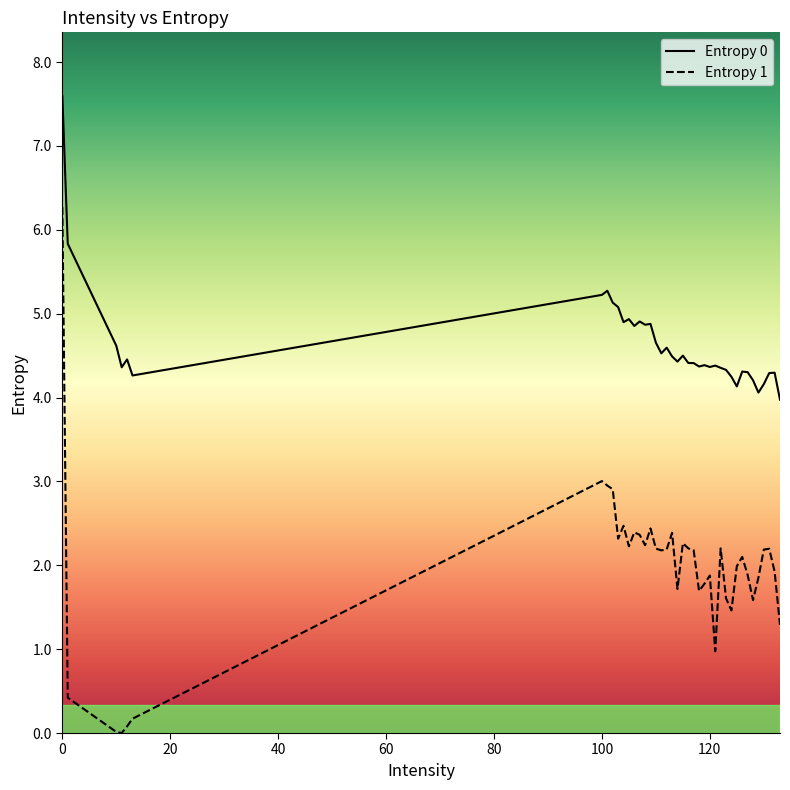

How many values in the Entropy 0 series are below 4?

1